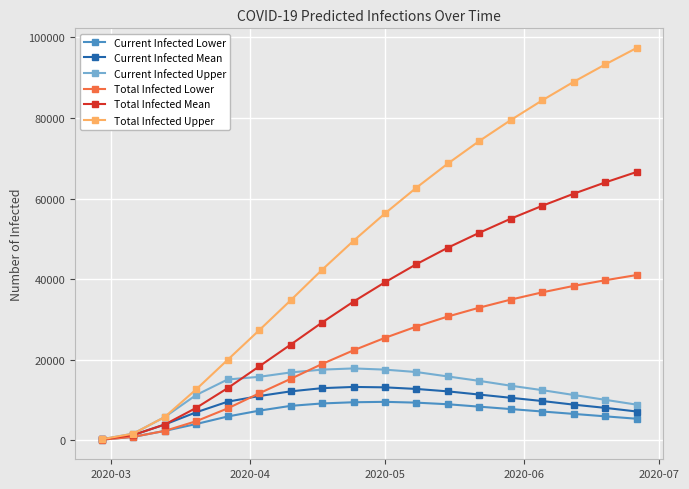

What is the highest value of the Current Infected Mean series?

13200